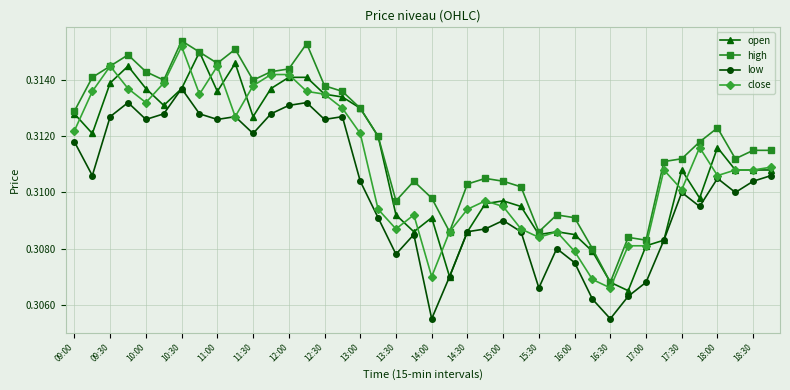

Which series has the largest total across all categories?

high